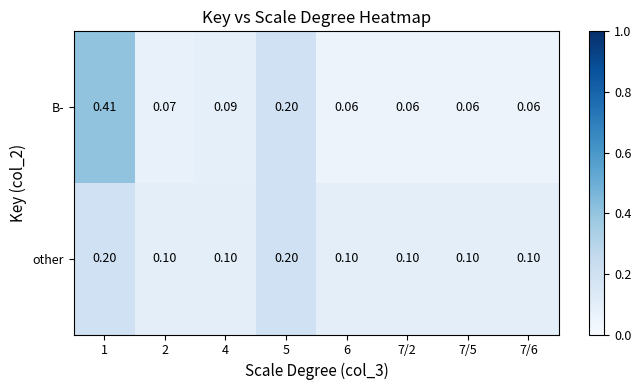

Between 2 and 5, which series saw the biggest shift?

B-